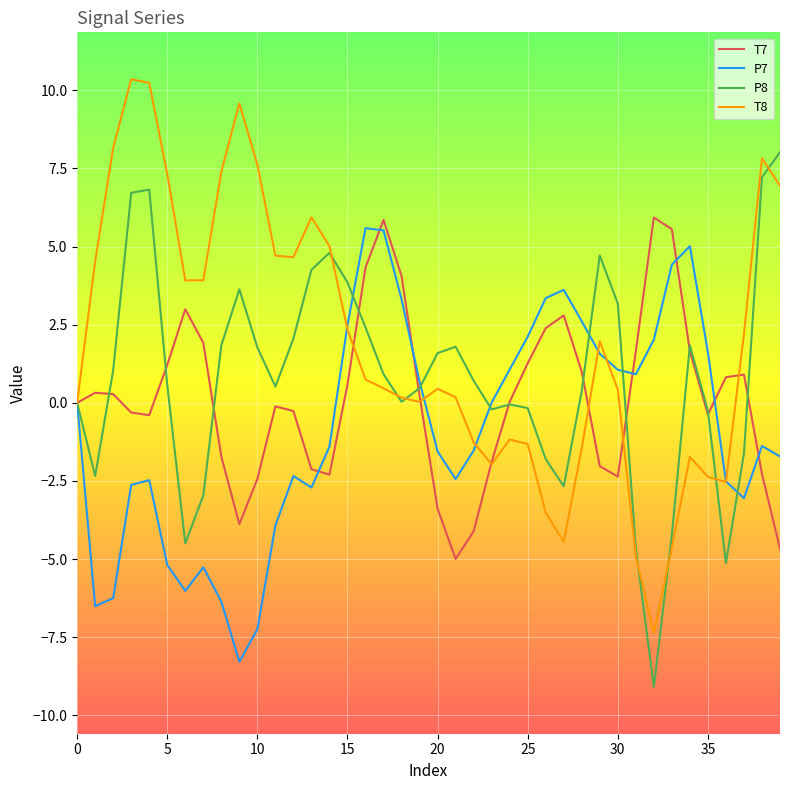

How many interior local peaks does the P7 series have?

7